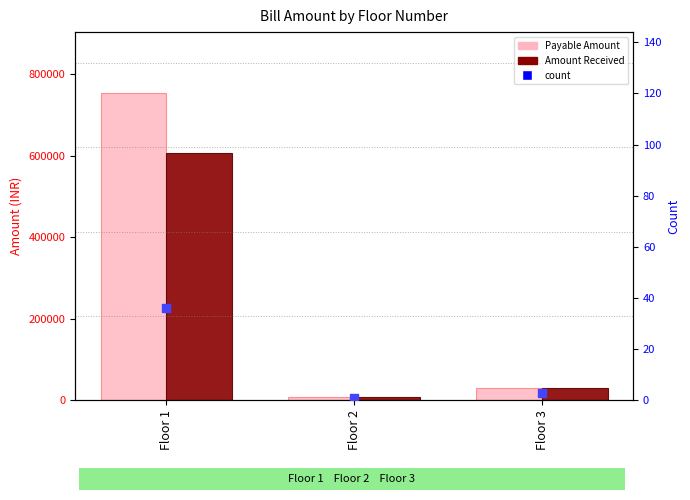

Is the value of Amount Received at Floor 1 greater than the value of count at Floor 1?

Yes